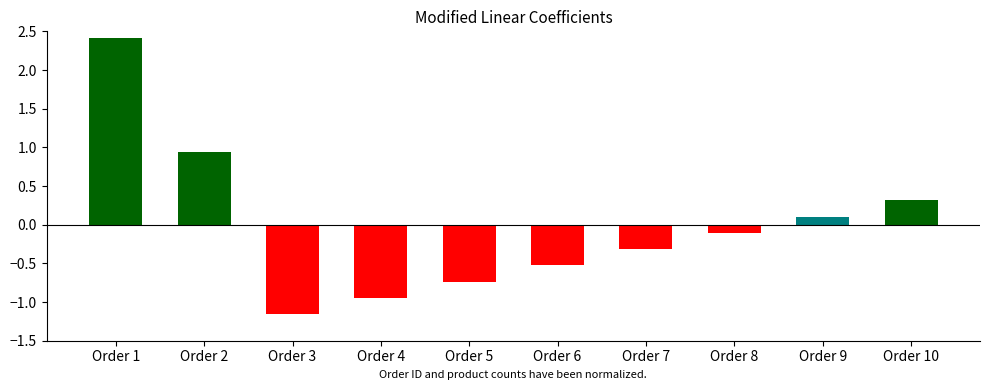

Between Order 4 and Order 2, which is larger?

Order 2